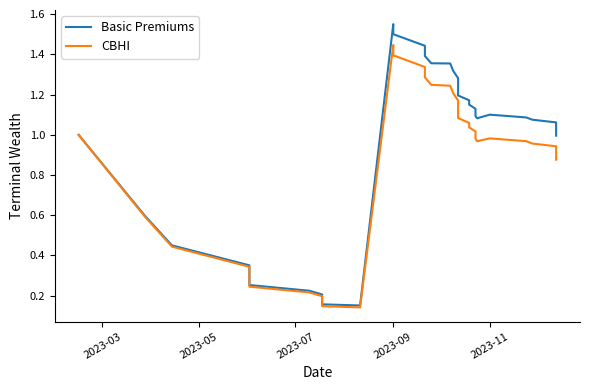

True or false: Basic Premiums has more than 2 points higher than both neighbors.

False